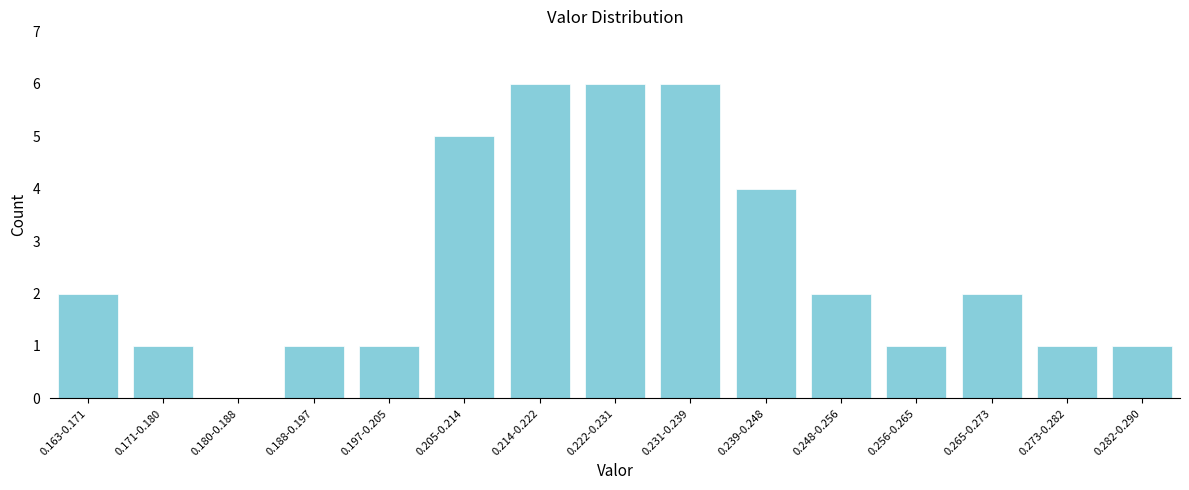

Reading left to right, what are all the values shown in this chart?

0.163-0.171=2	0.171-0.180=1	0.180-0.188=0	0.188-0.197=1	0.197-0.205=1	0.205-0.214=5	0.214-0.222=6	0.222-0.231=6	0.231-0.239=6	0.239-0.248=4	0.248-0.256=2	0.256-0.265=1	0.265-0.273=2	0.273-0.282=1	0.282-0.290=1